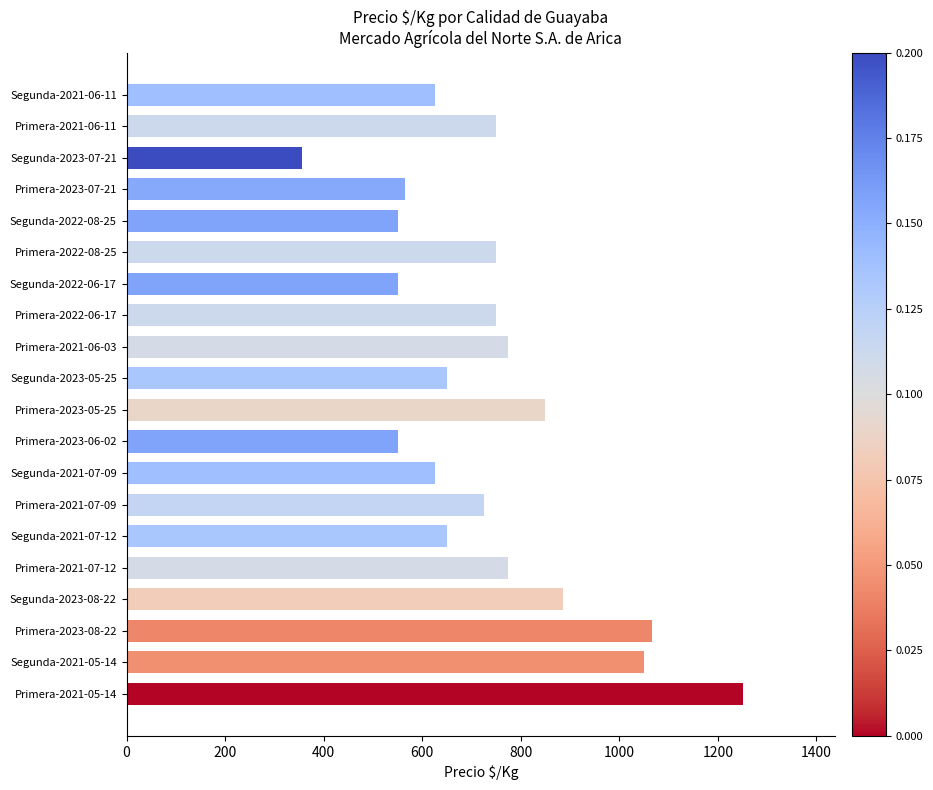

Reading bottom to top, what are all the values shown in this chart?

Primera-2021-05-14=1250	Segunda-2021-05-14=1050	Primera-2023-08-22=1067	Segunda-2023-08-22=886	Primera-2021-07-12=775	Segunda-2021-07-12=650	Primera-2021-07-09=725	Segunda-2021-07-09=625	Primera-2023-06-02=550	Primera-2023-05-25=850	Segunda-2023-05-25=650	Primera-2021-06-03=775	Primera-2022-06-17=750	Segunda-2022-06-17=550	Primera-2022-08-25=750	Segunda-2022-08-25=550	Primera-2023-07-21=565	Segunda-2023-07-21=356	Primera-2021-06-11=750	Segunda-2021-06-11=625